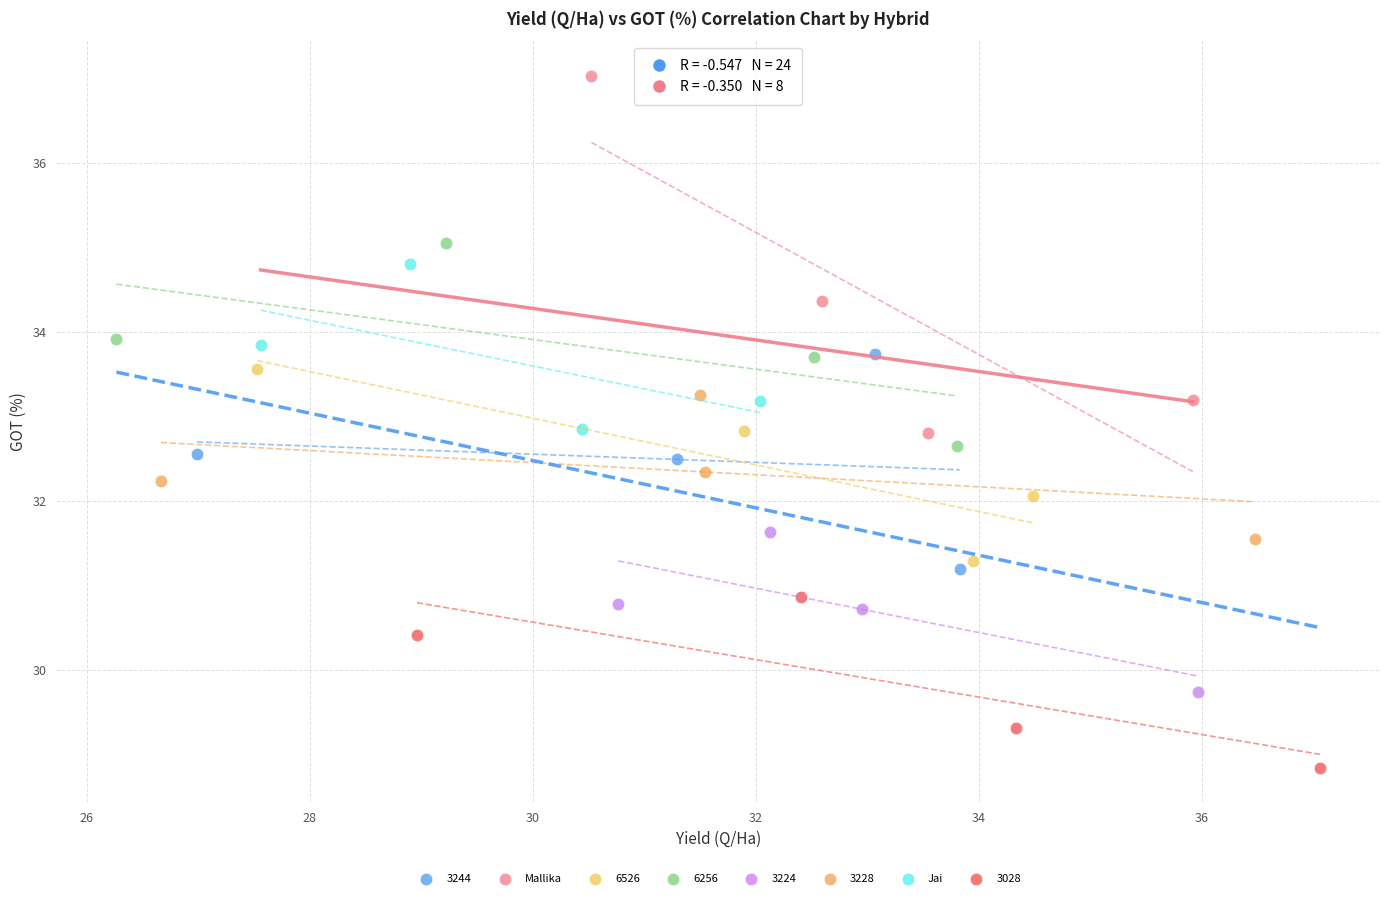

Which series has the largest Y range (max minus min)?

Mallika